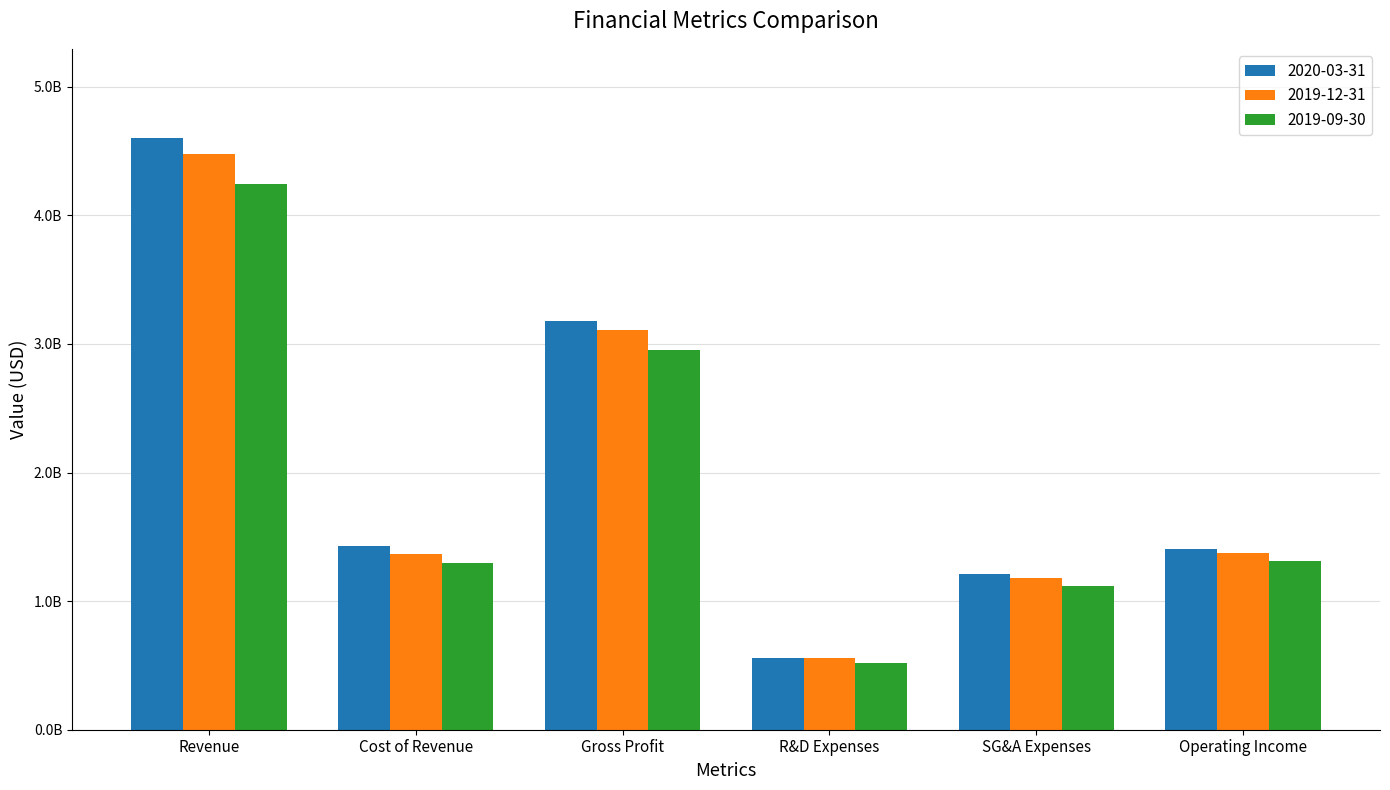

Rank the series at Operating Income from highest to lowest value.

2020-03-31, 2019-12-31, 2019-09-30